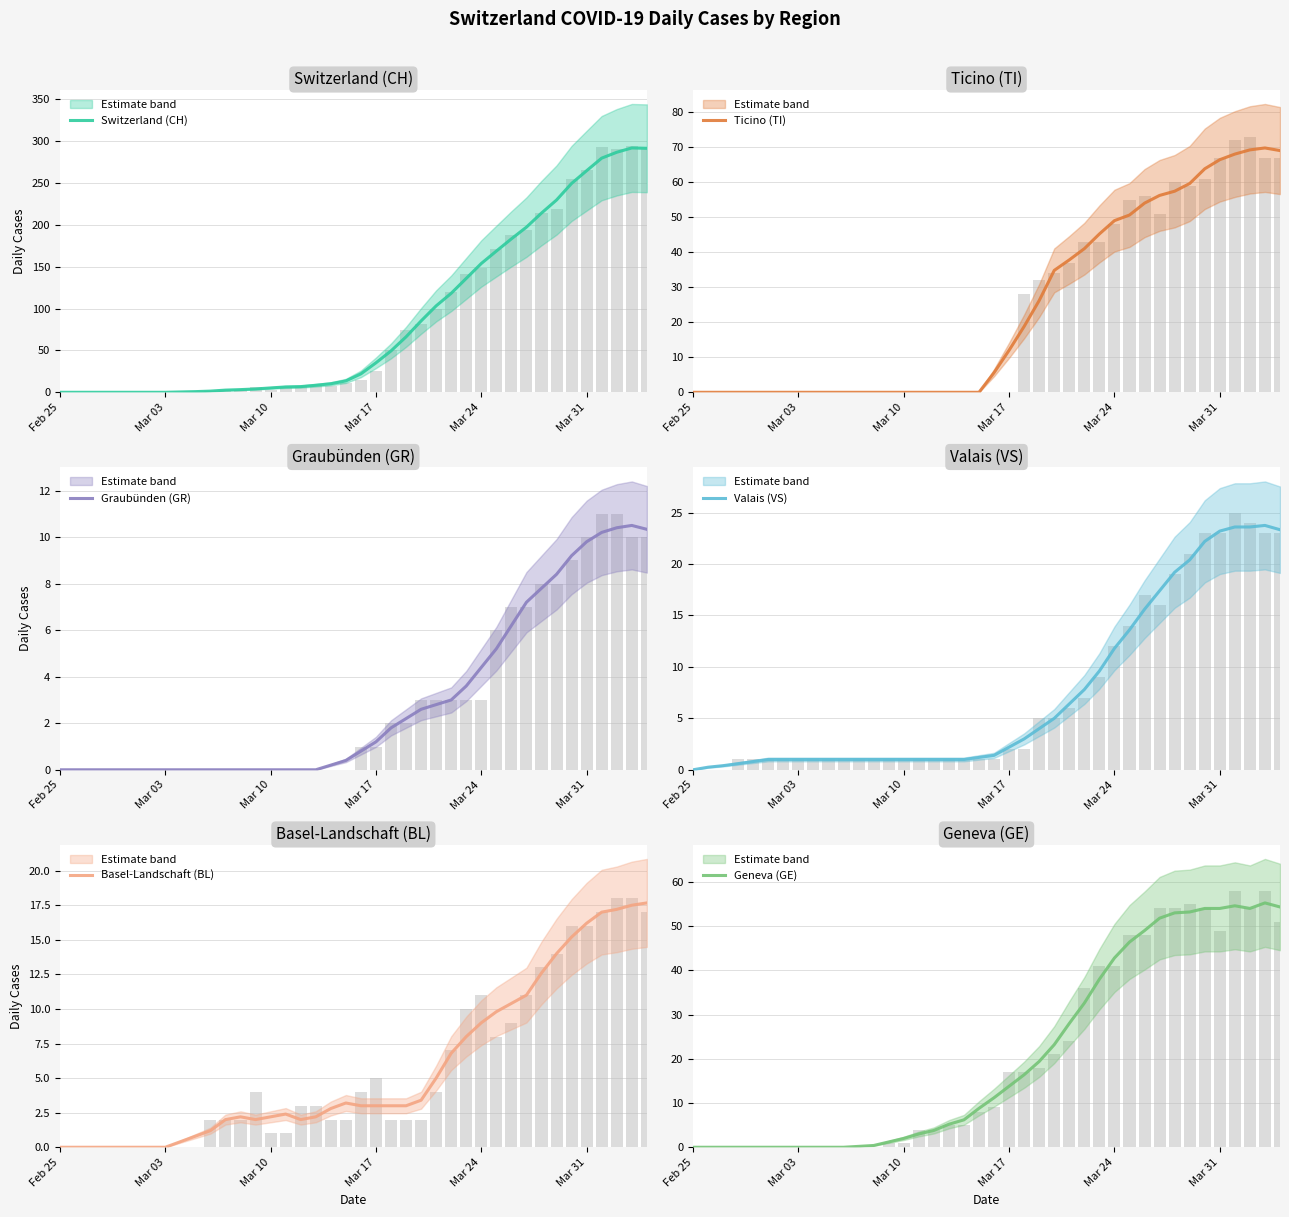

What is the greatest value displayed?

291.8